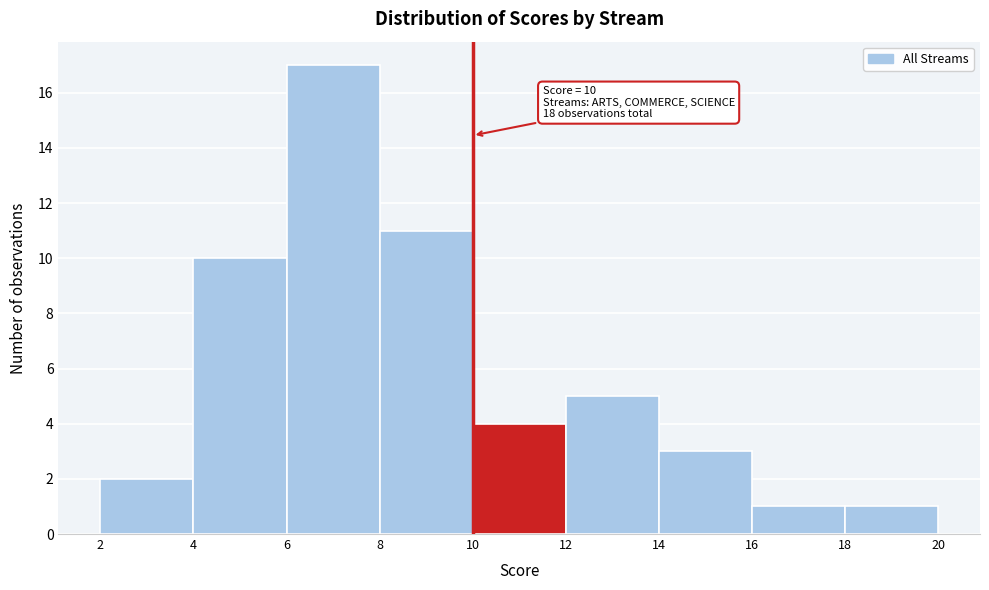

Which range on the x-axis has the tallest bar?

6 to 8